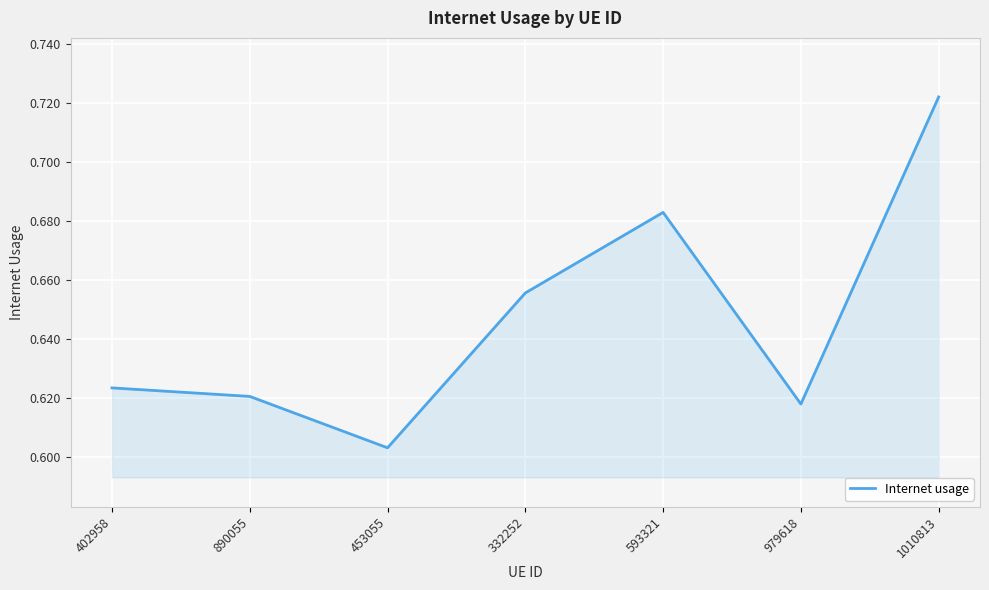

Where is the first local maximum?

593321